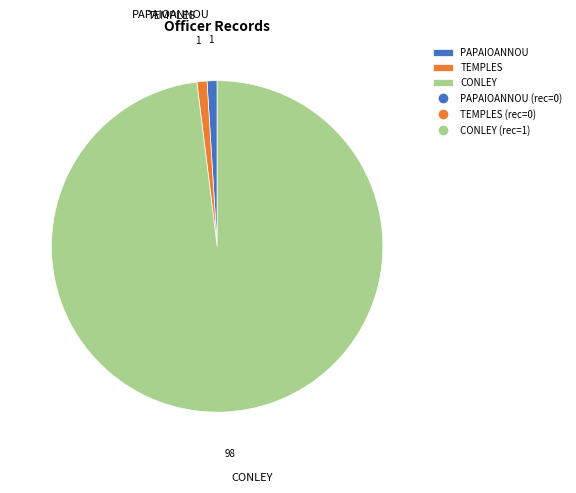

Is it true that PAPAIOANNOU is 11% of the pie?

False